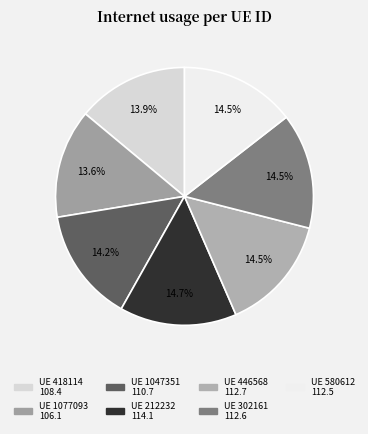

Count the number of slices in the pie.

7